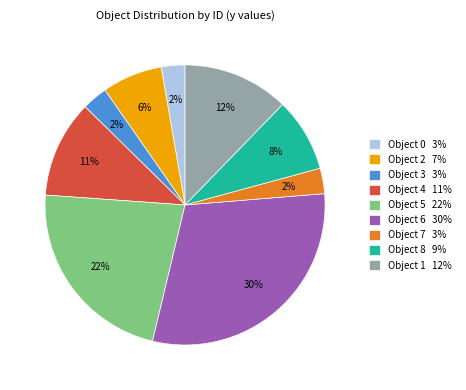

To the nearest percent, what is the difference between the largest and smallest slice percentages?

27%